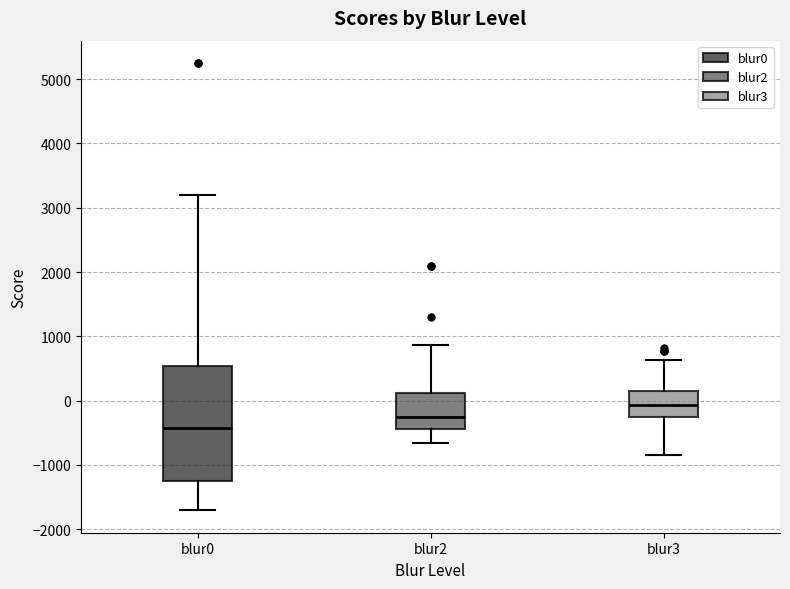

Which box is the tallest, from its lower edge to its upper edge?

blur0